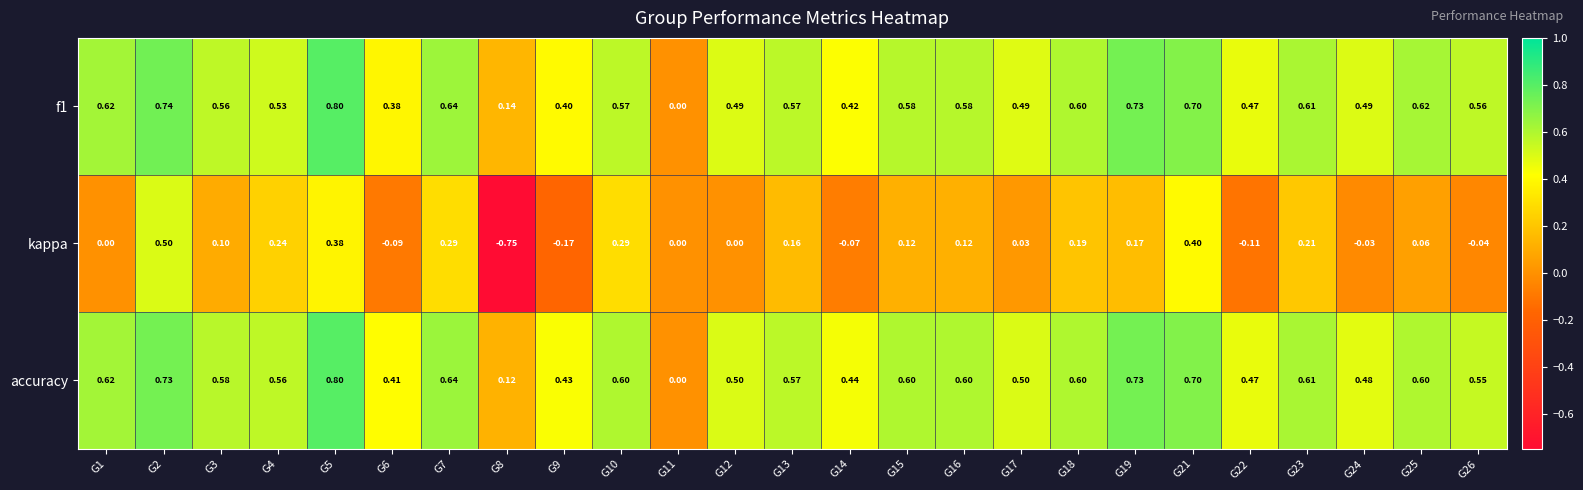

Between G14 and G21, which series saw the biggest shift?

kappa